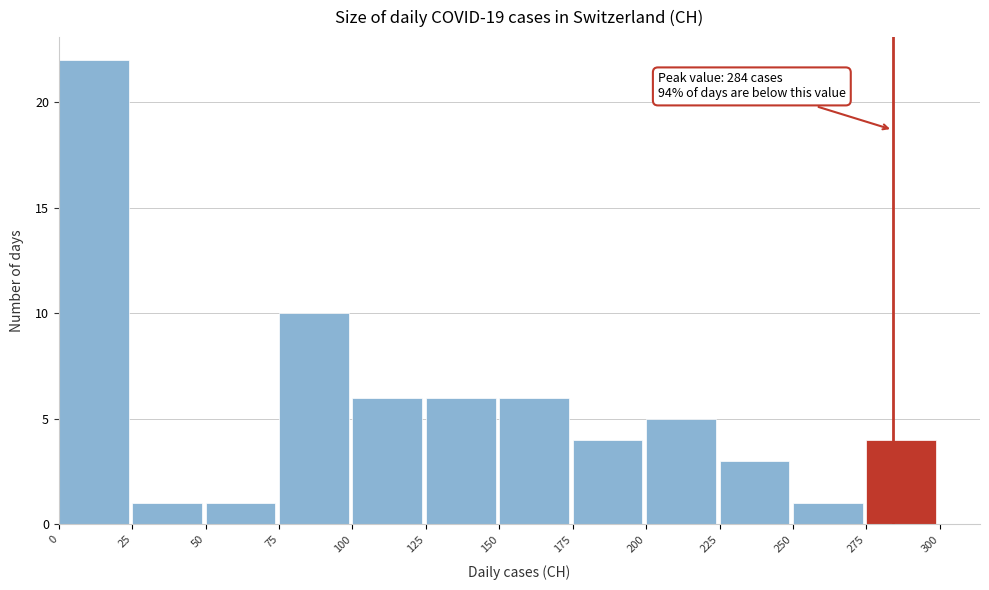

Which range on the x-axis has the tallest bar?

0 to 25